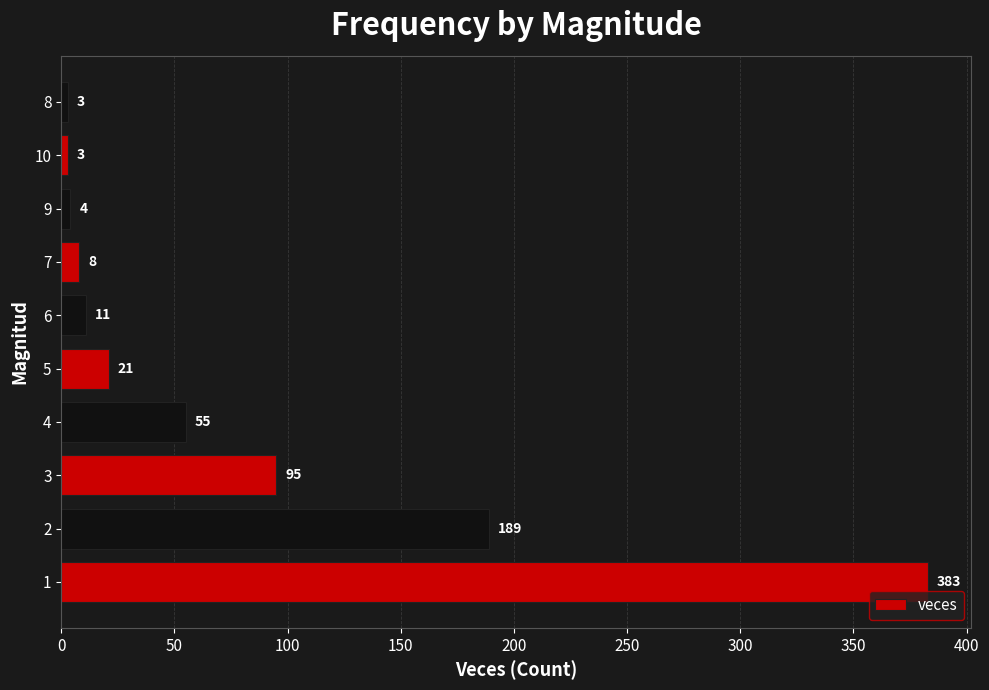

What is the minimum value shown in the chart?

3